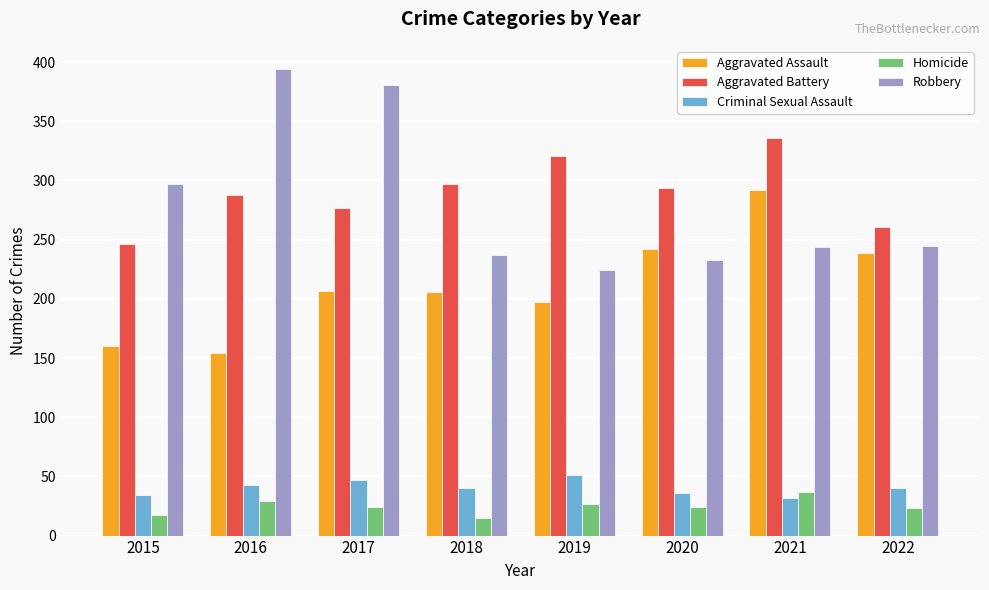

Is it true that Homicide equals 24 at 2020?

True